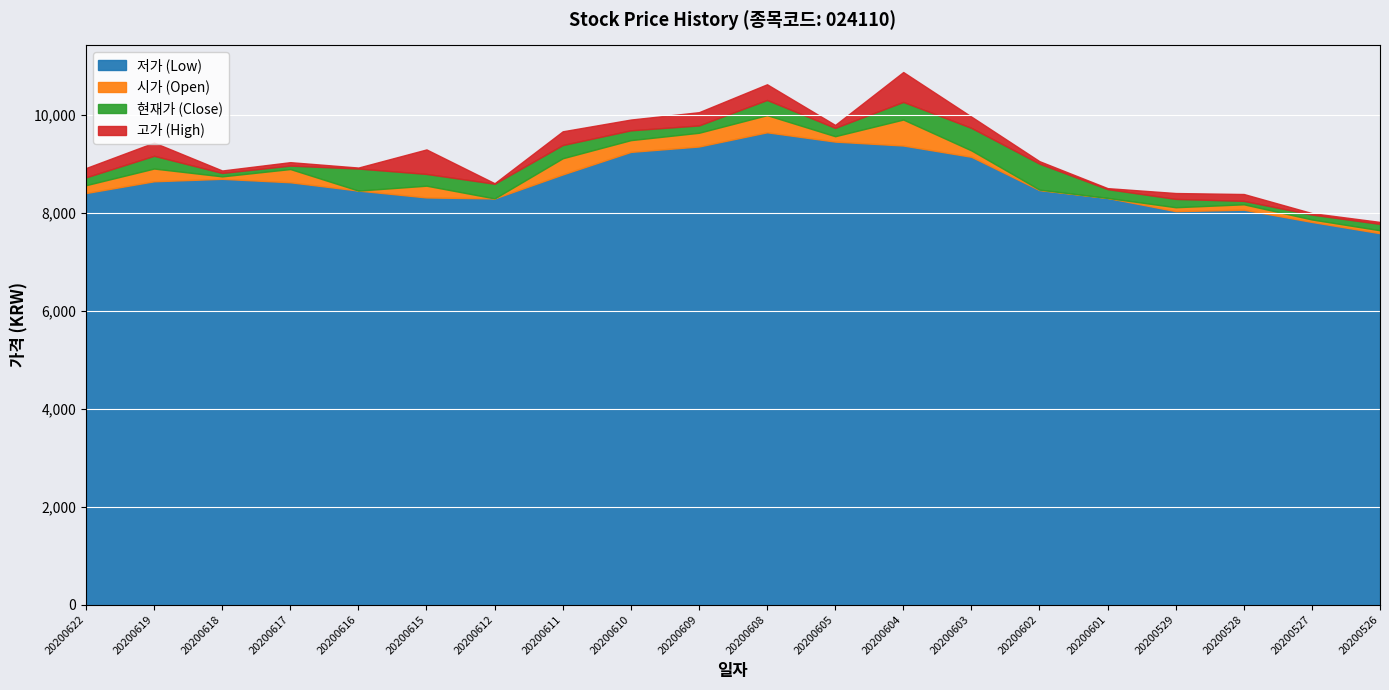

What is the sum of the 현재가 values at 20200602 and 20200616?

17900